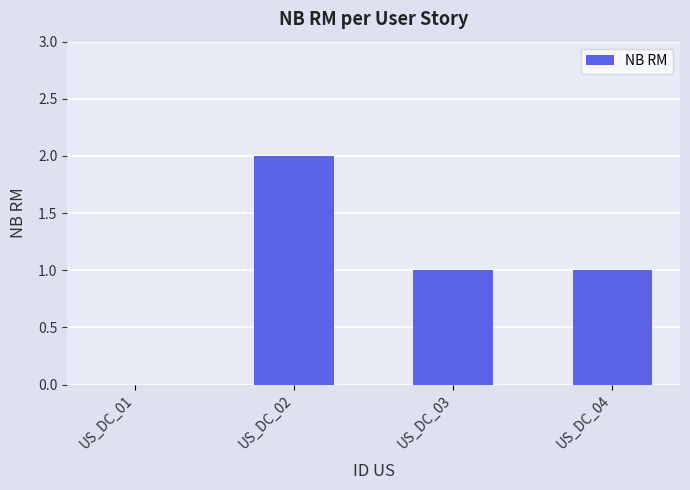

Which category has the highest value across all series?

US_DC_02